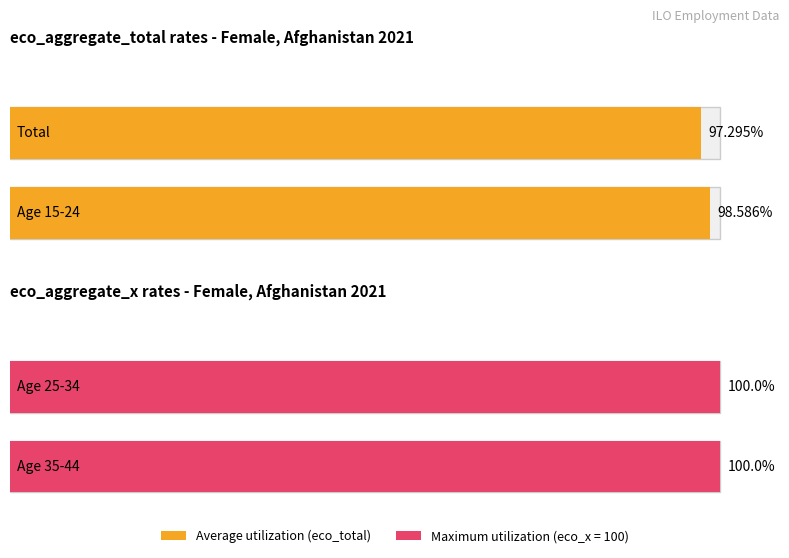

What is the value of the Maximum utilization bar at the 3rd from the left?

100.0